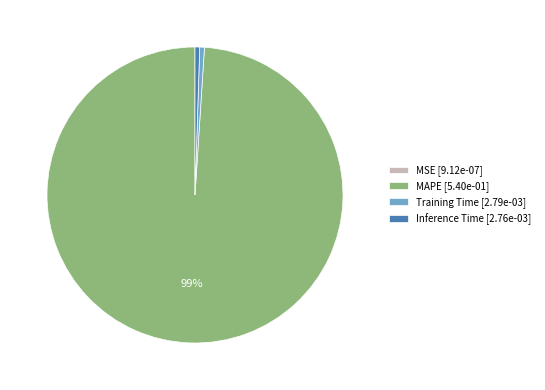

What percentage is the Inference Time [2.76e-03] slice, to the nearest percent?

1%